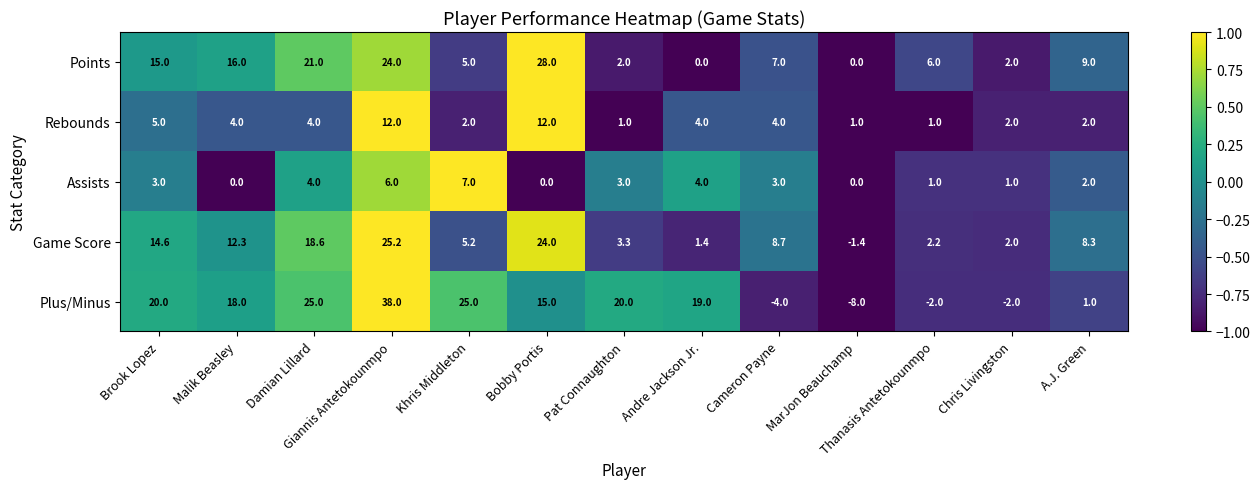

Which series has the largest total across all categories?

Plus/Minus